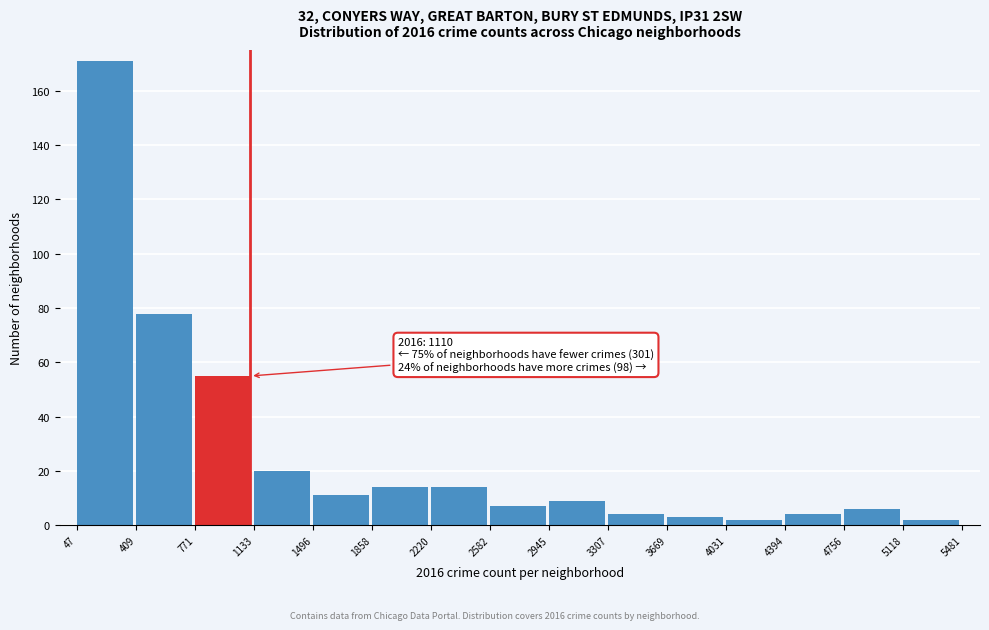

Which range on the x-axis has the tallest bar?

47 to 409